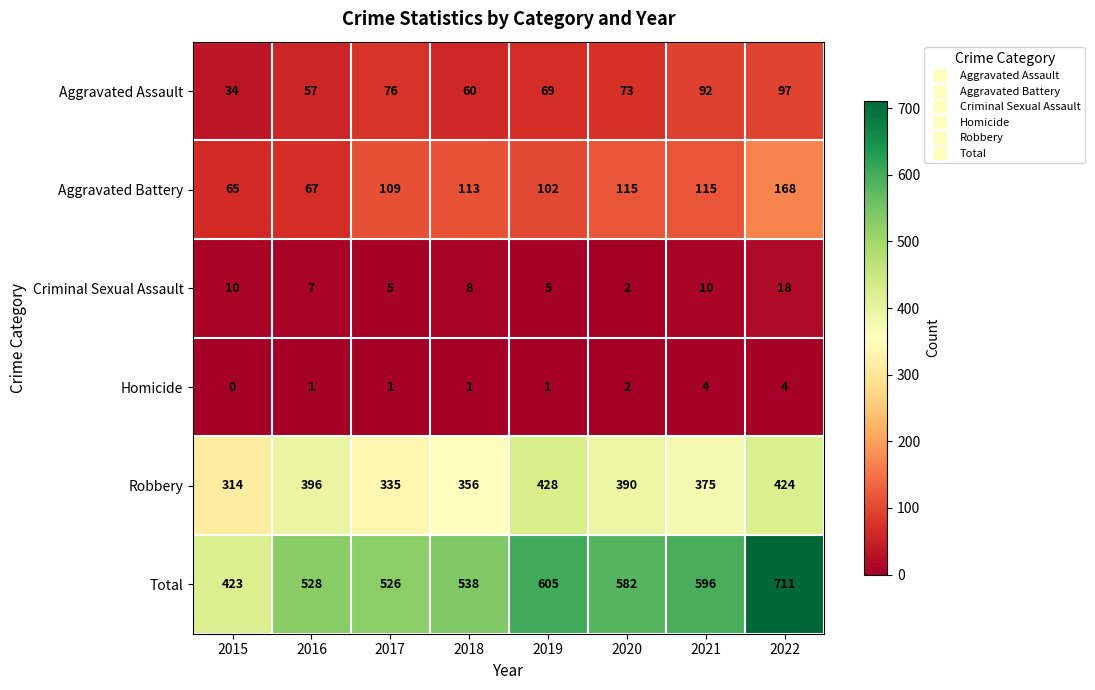

At which category does the chart reach its peak across all series?

2022